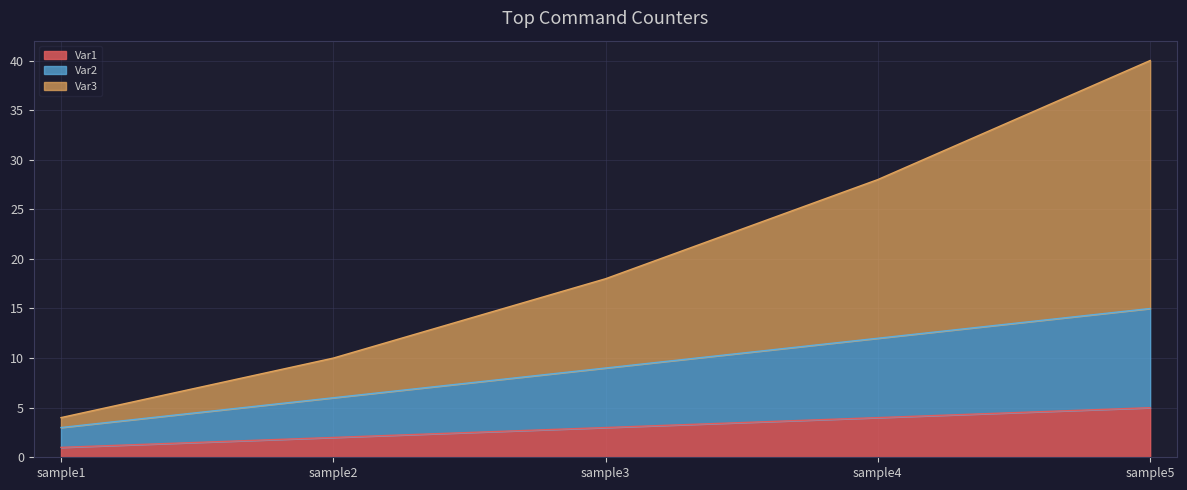

What are all the series names shown in the legend?

Var1, Var2, Var3